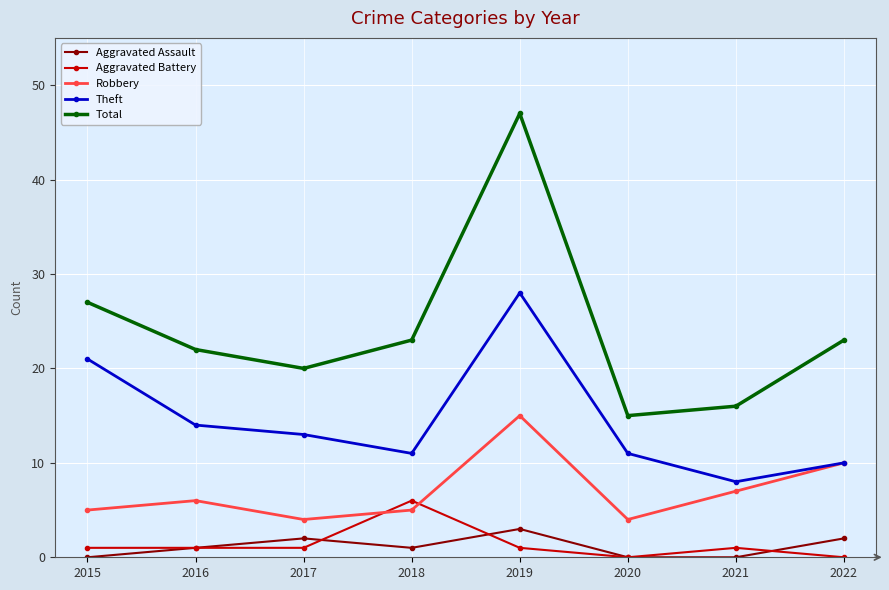

At 2017, list the series in order from smallest to largest.

Aggravated Battery, Aggravated Assault, Robbery, Theft, Total